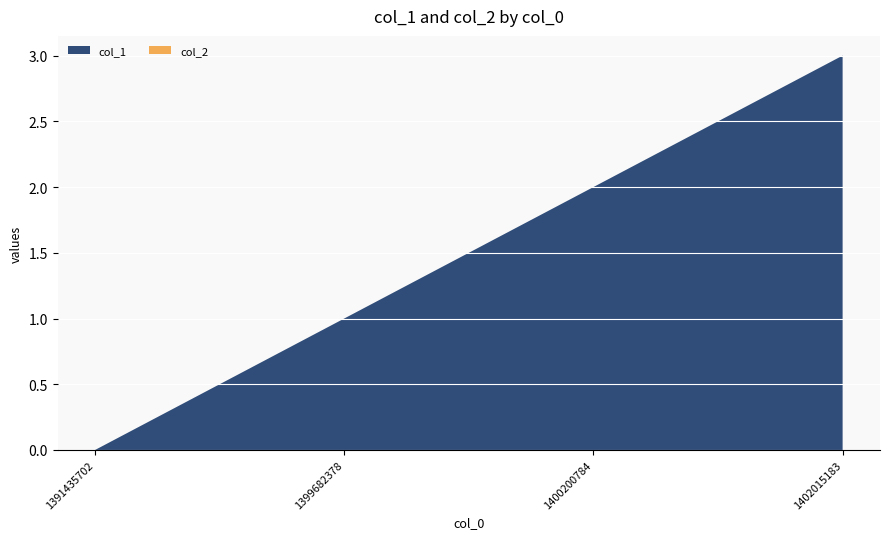

Reading left to right, extract all data points from this chart.

col_1: 1391435702=0	1399682378=1	1400200784=2	1402015183=3
col_2: 1391435702=0	1399682378=0	1400200784=0	1402015183=0